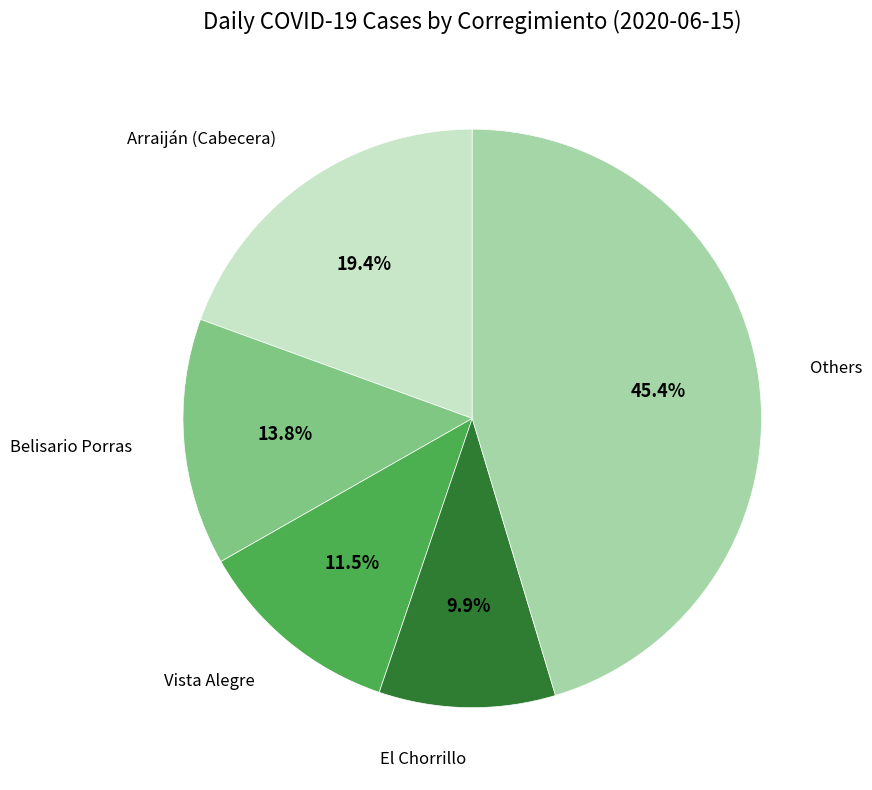

How many segments does this pie chart have?

5